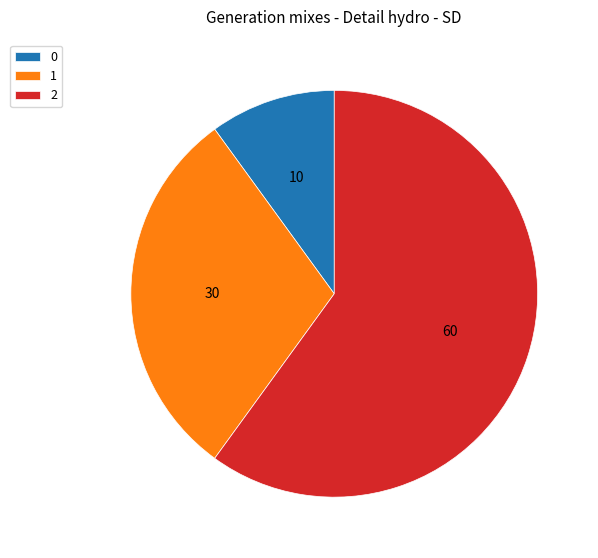

Which slice represents more than half of the pie?

2